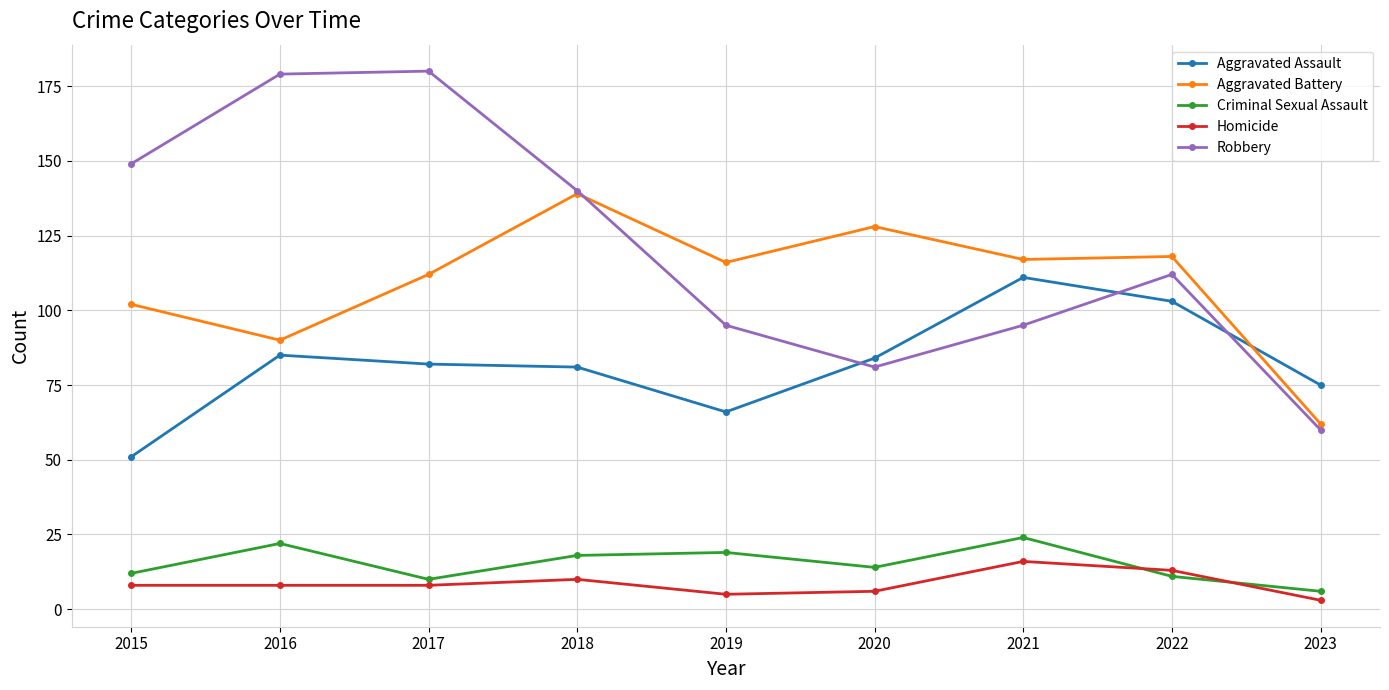

Which series has the largest total across all categories?

Robbery